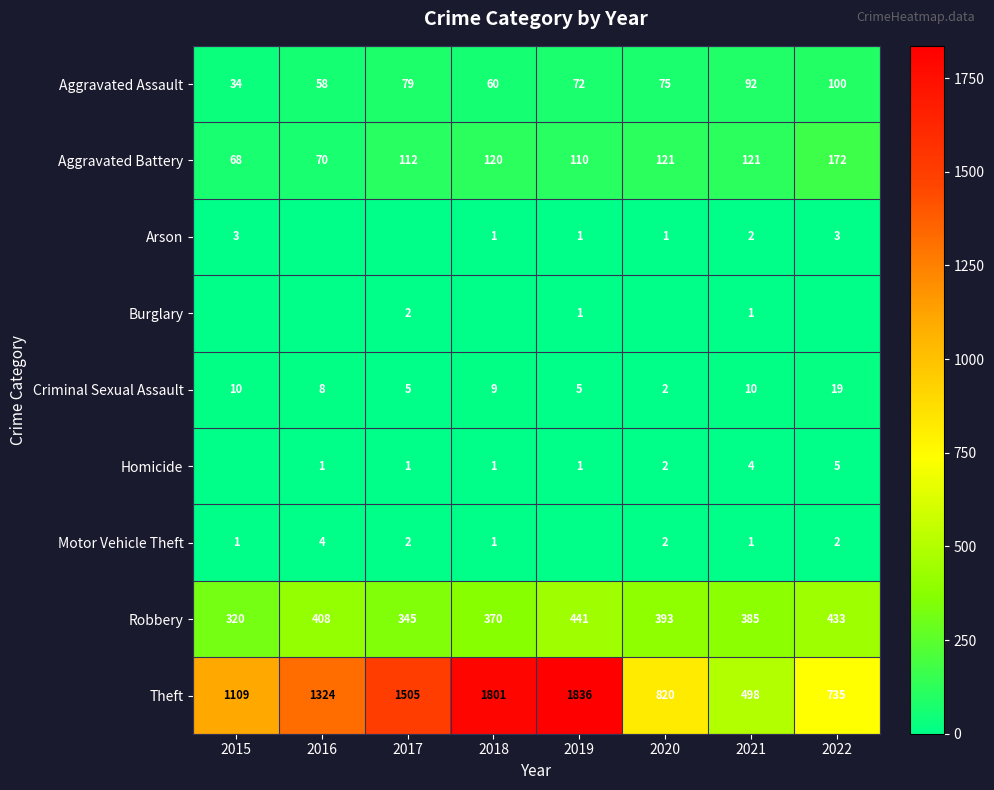

What is the difference between the highest and lowest values at 2016?

1324